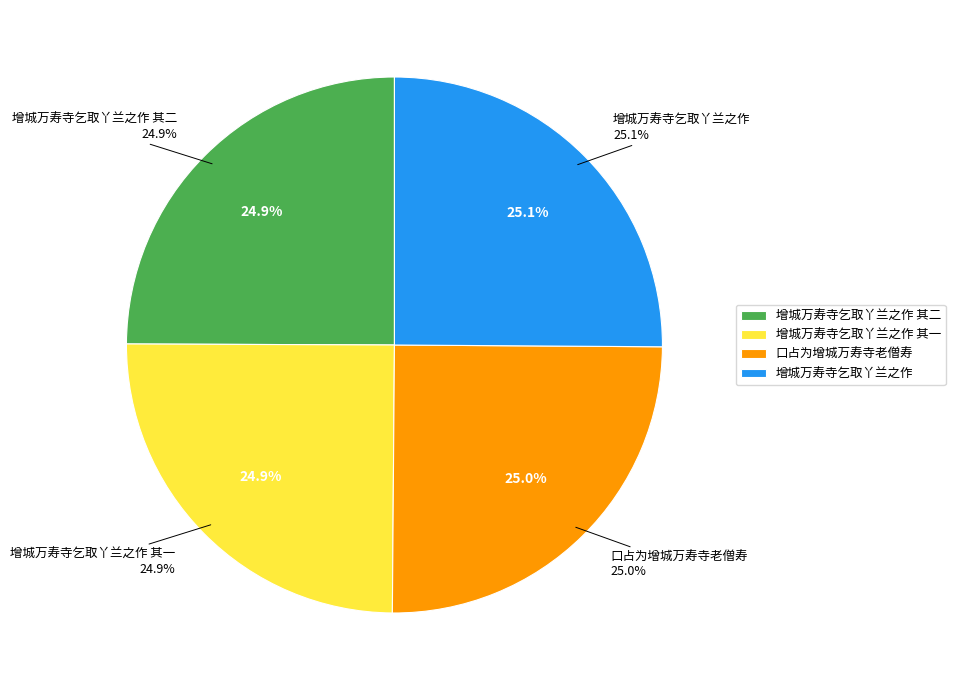

What percentage is the 增城万寿寺乞取丫兰之作 其二 slice, to the nearest percent?

25%